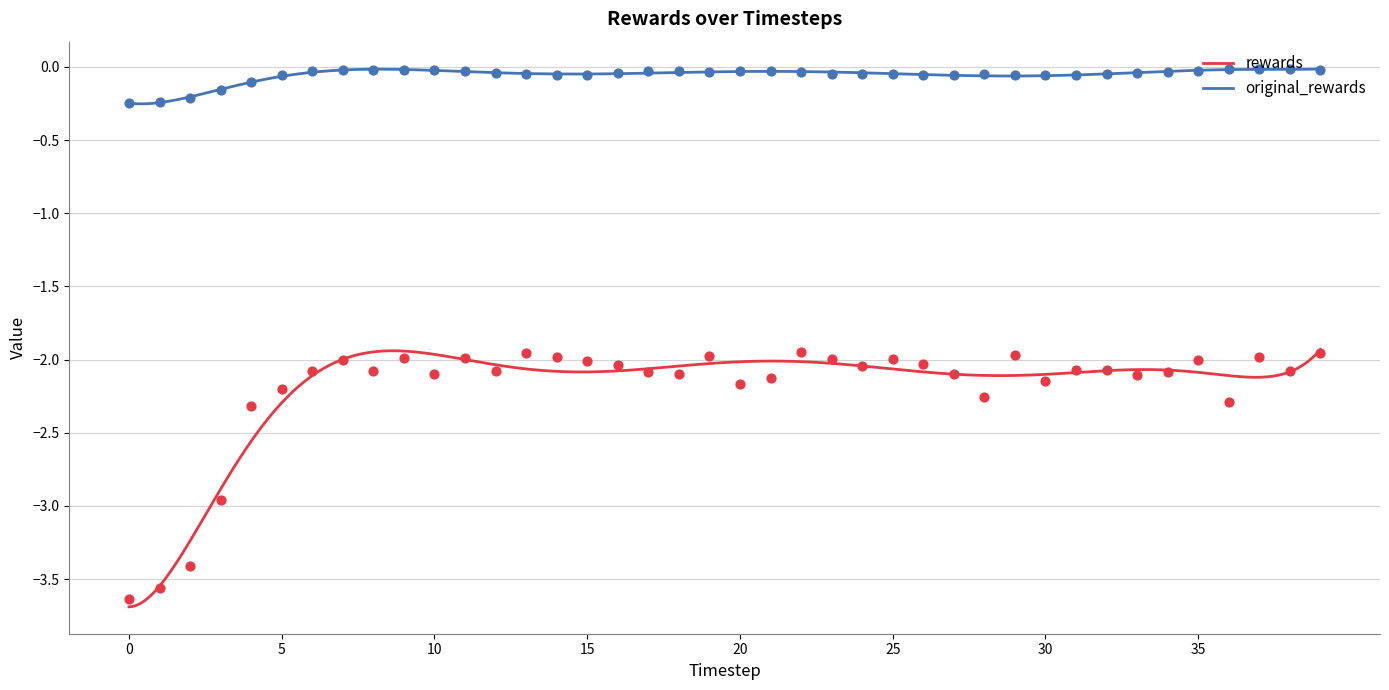

Which series has the largest total across all categories?

original_rewards